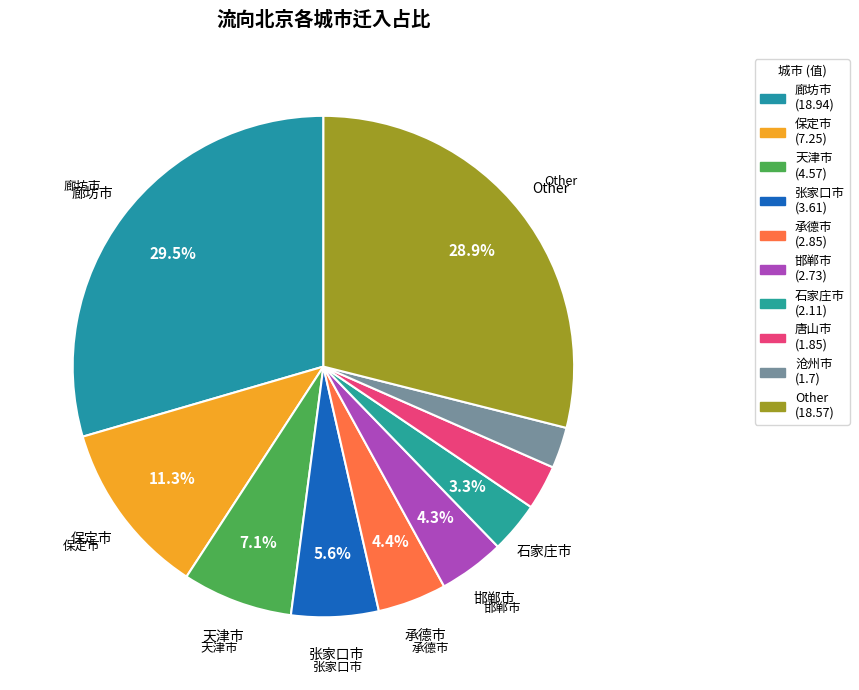

Which slice is the smallest?

沧州市